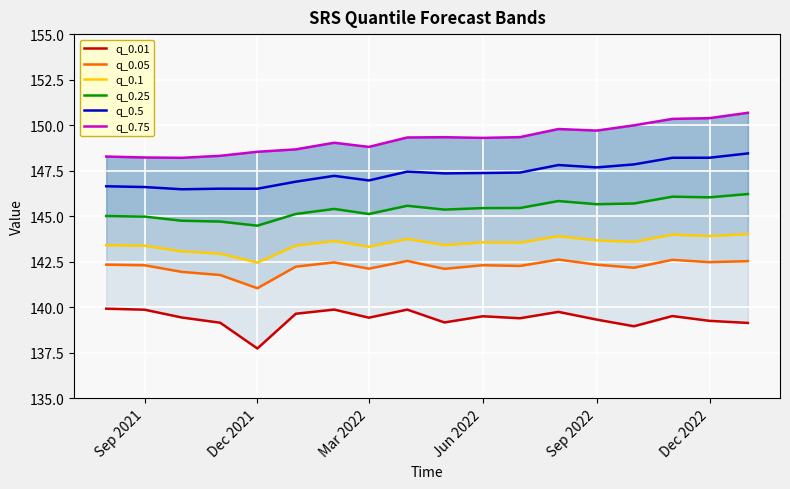

Rank the series by their maximum value, from highest to lowest.

q_0.75, q_0.5, q_0.25, q_0.1, q_0.05, q_0.01